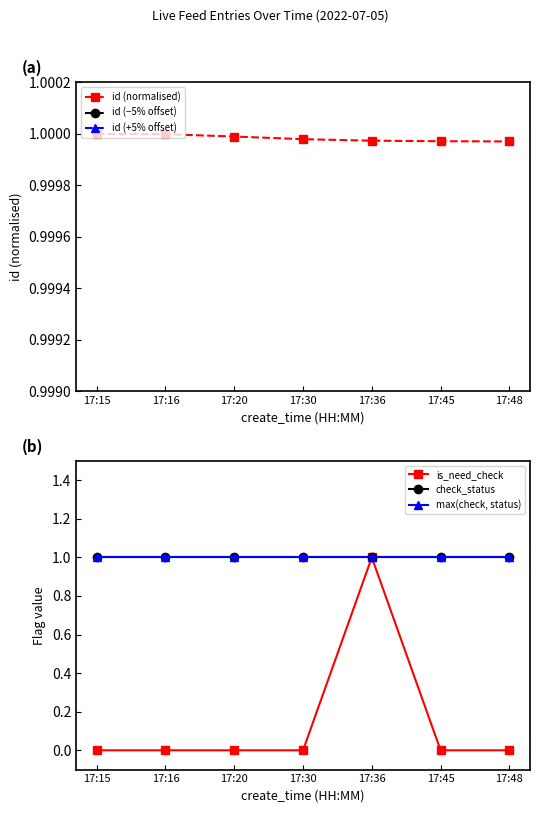

At which label does is_need_check reach its peak?

17:36